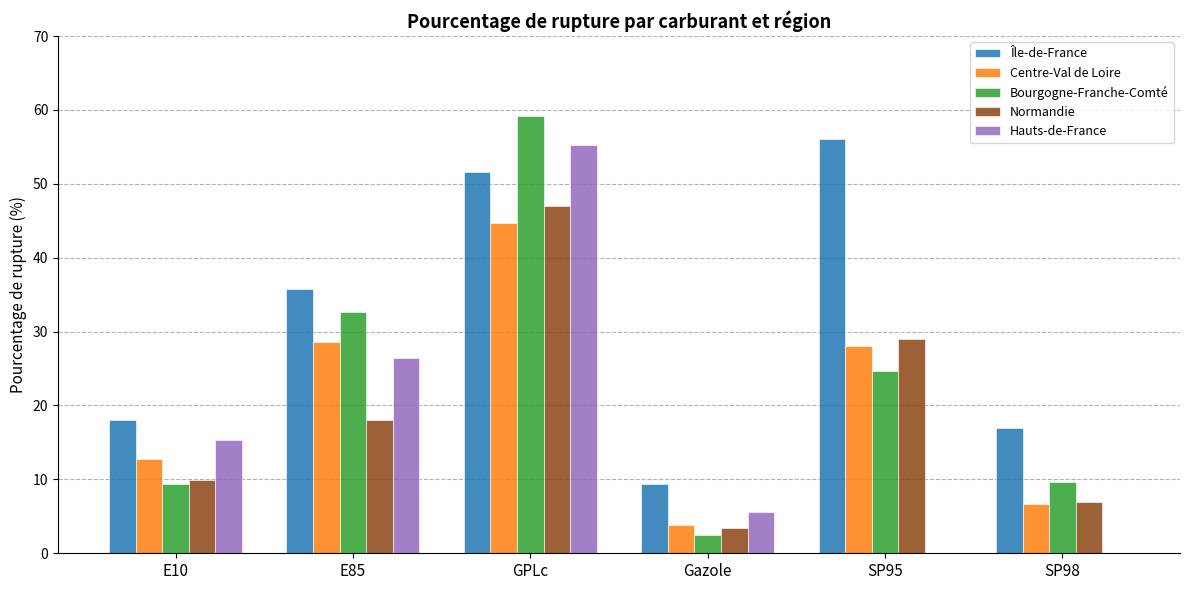

How many groups of bars are there?

6